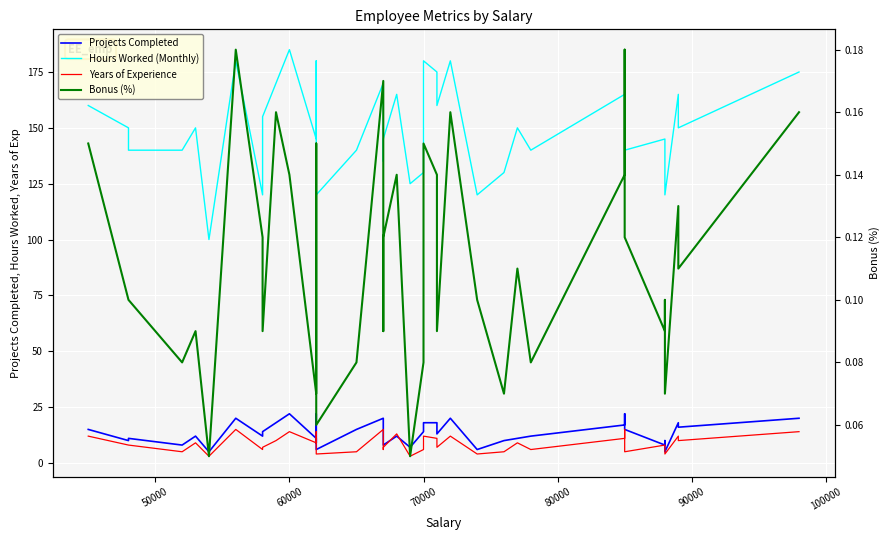

Is the value of Hours Worked (Monthly) at 28 greater than the value of Bonus (%) at 31?

Yes